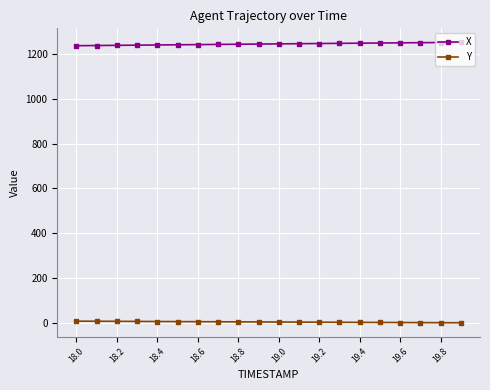

How many data points in X are less than 1244?

10